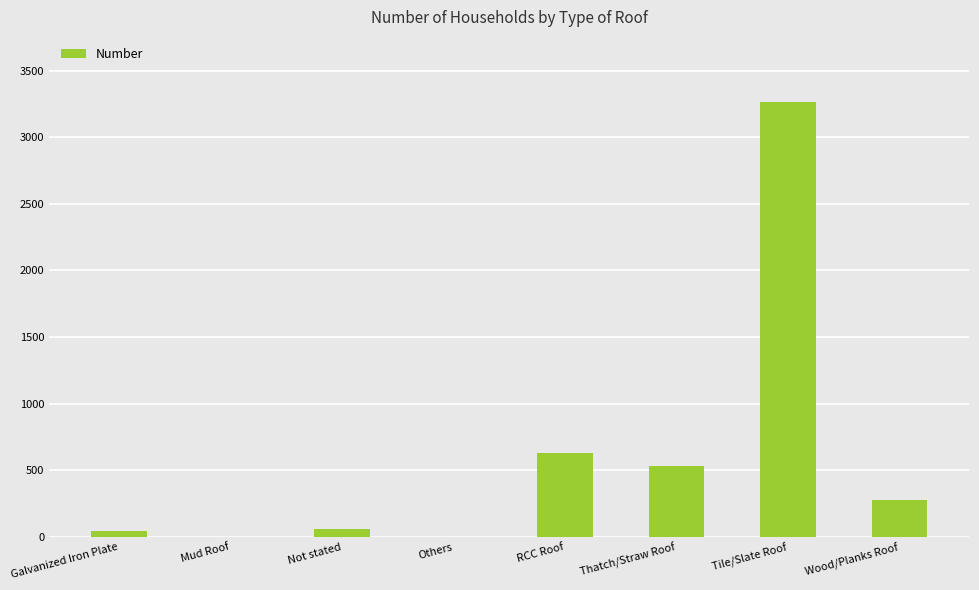

The chart shows a value of -1727 at Mud Roof. True or false?

False